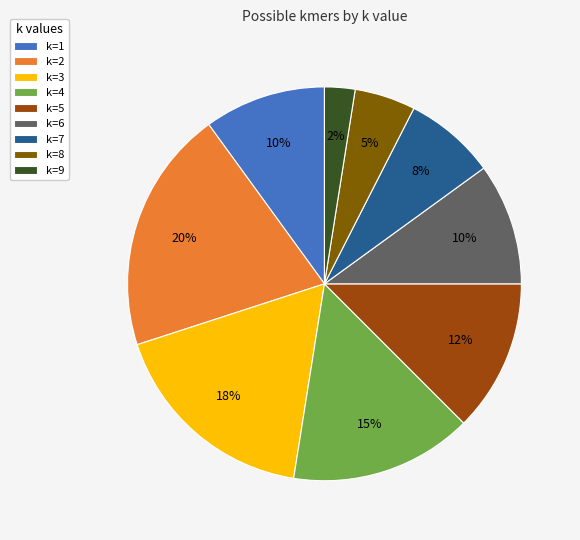

The k=4 slice represents 15% of the pie. True or false?

True